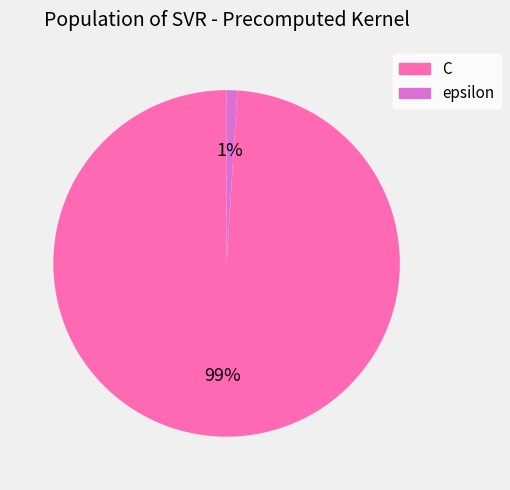

To the nearest percent, what is the average slice percentage?

50%